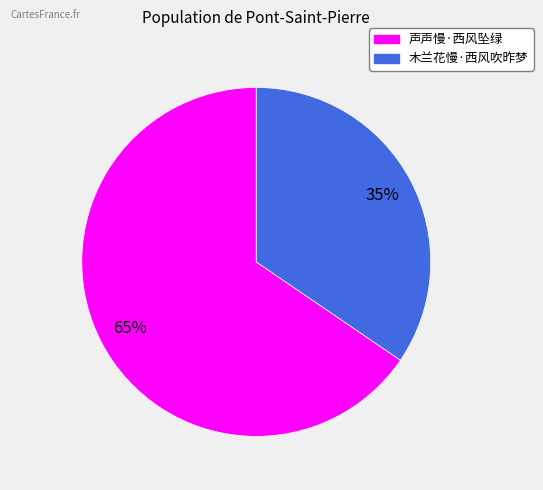

To the nearest percent, what percentage of the pie is 声声慢·西风坠绿?

65%